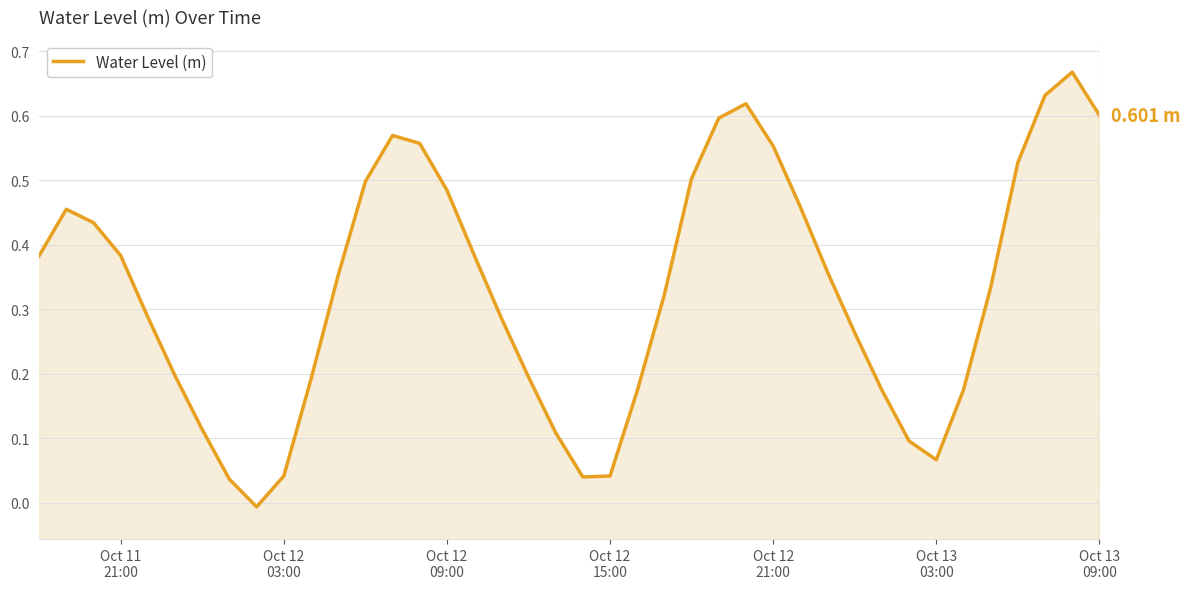

How many interior local peaks (higher than both neighbors) does the data have?

4